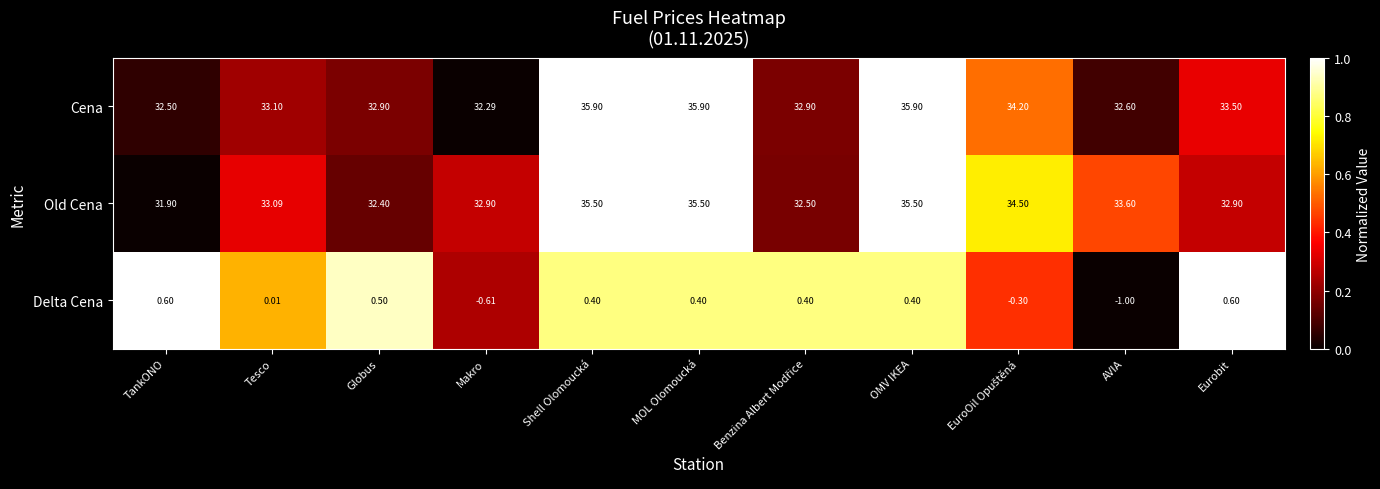

Which series has the largest range (max minus min)?

Cena